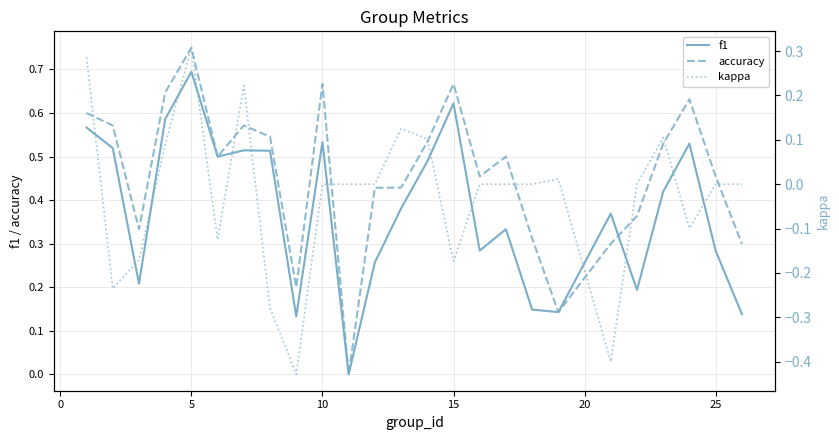

How many data points does each series have?

25